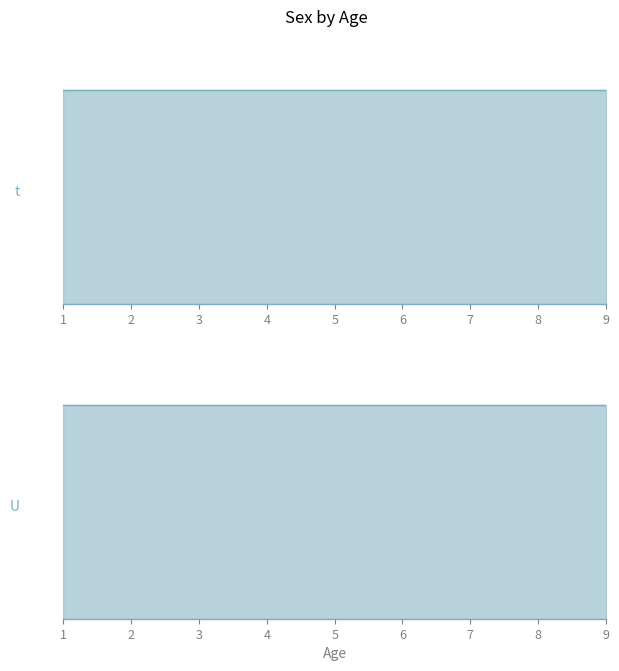

True or false: t and U intersect in this chart.

False